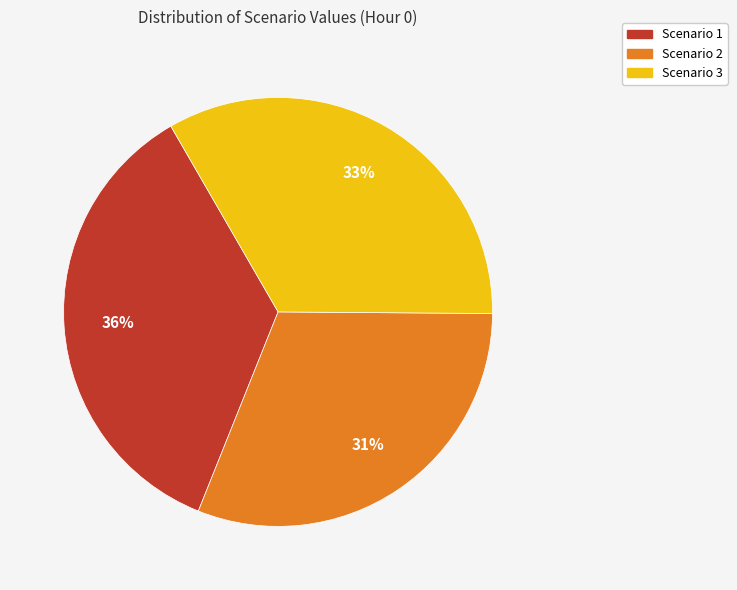

Does Scenario 2 represent more than half of the total?

No